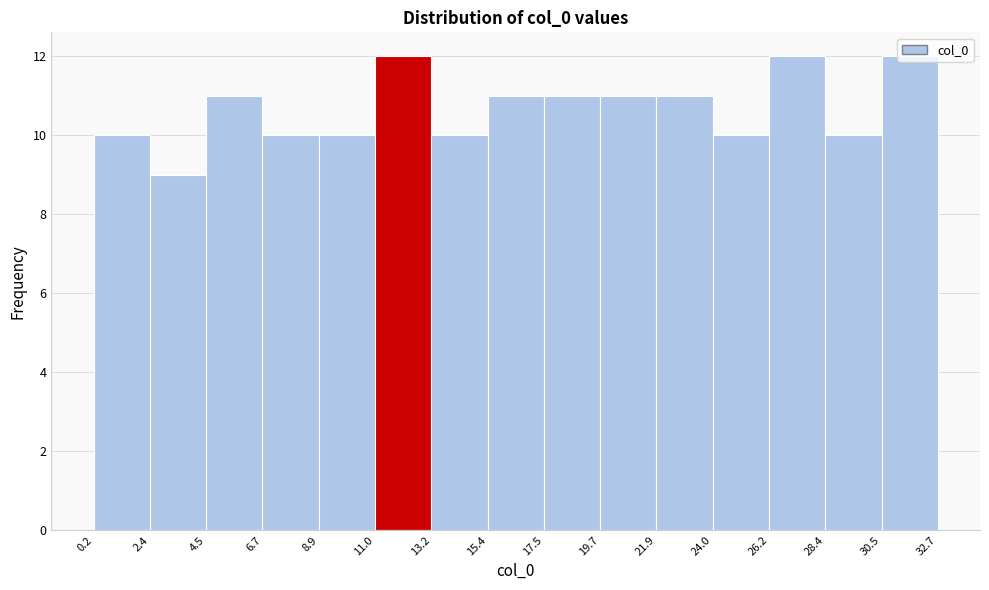

Reading left to right, list every bar in this chart as the range it spans on the x-axis followed by its height. The values are not printed on the chart, so give them approximately, as read against the axis.

0.2 to 2.4: 10
2.4 to 4.5: 9
4.5 to 6.7: 11
6.7 to 8.9: 10
8.9 to 11.0: 10
11.0 to 13.2: 12
13.2 to 15.4: 10
15.4 to 17.5: 11
17.5 to 19.7: 11
19.7 to 21.9: 11
21.9 to 24.0: 11
24.0 to 26.2: 10
26.2 to 28.4: 12
28.4 to 30.5: 10
30.5 to 32.7: 12